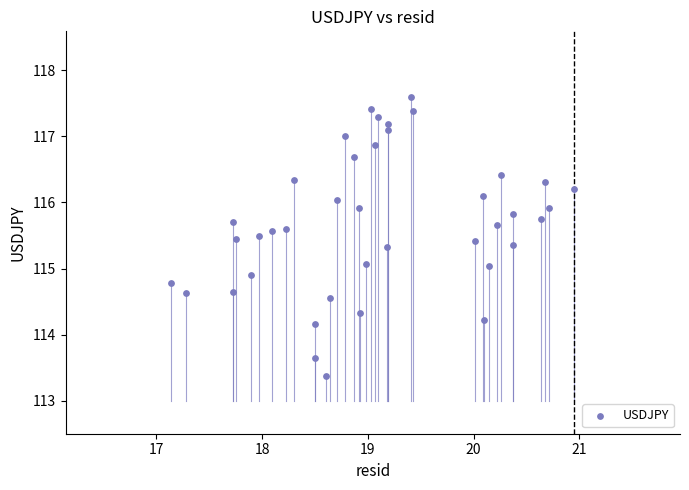

What is the range of X values (max minus min)?

3.8